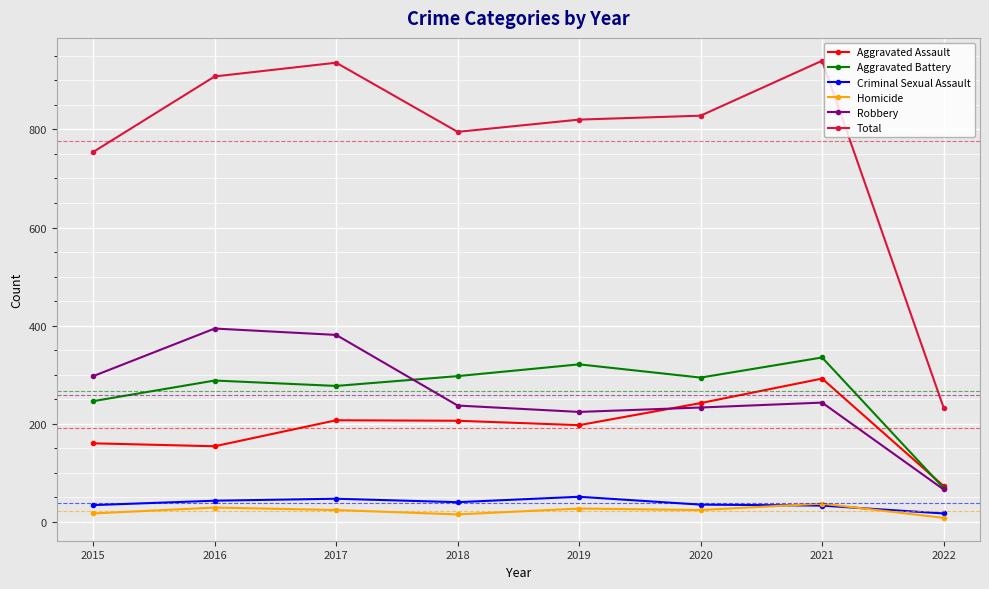

Between 2018 and 2021, which series saw the biggest shift?

Total